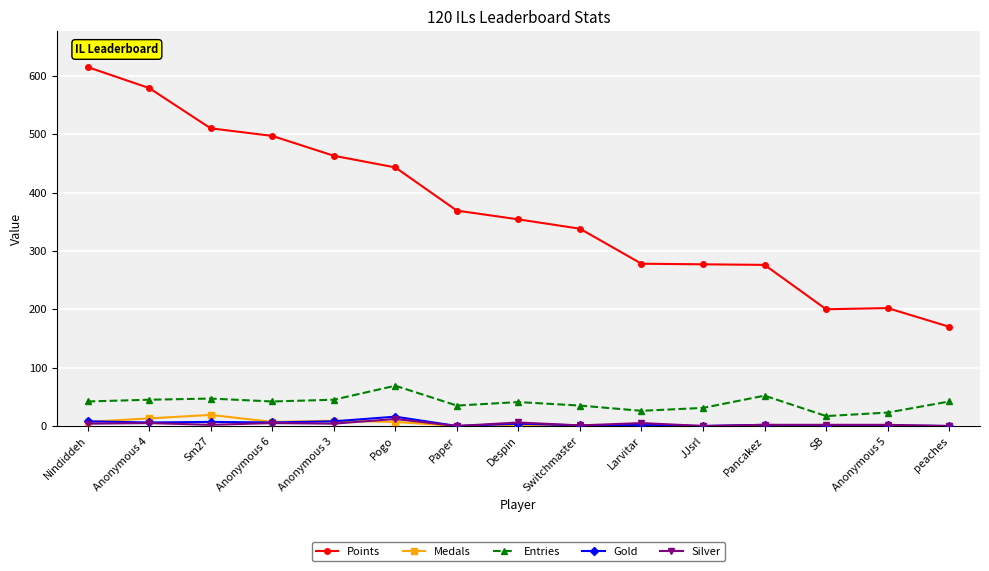

What is the maximum value shown in the chart?

615